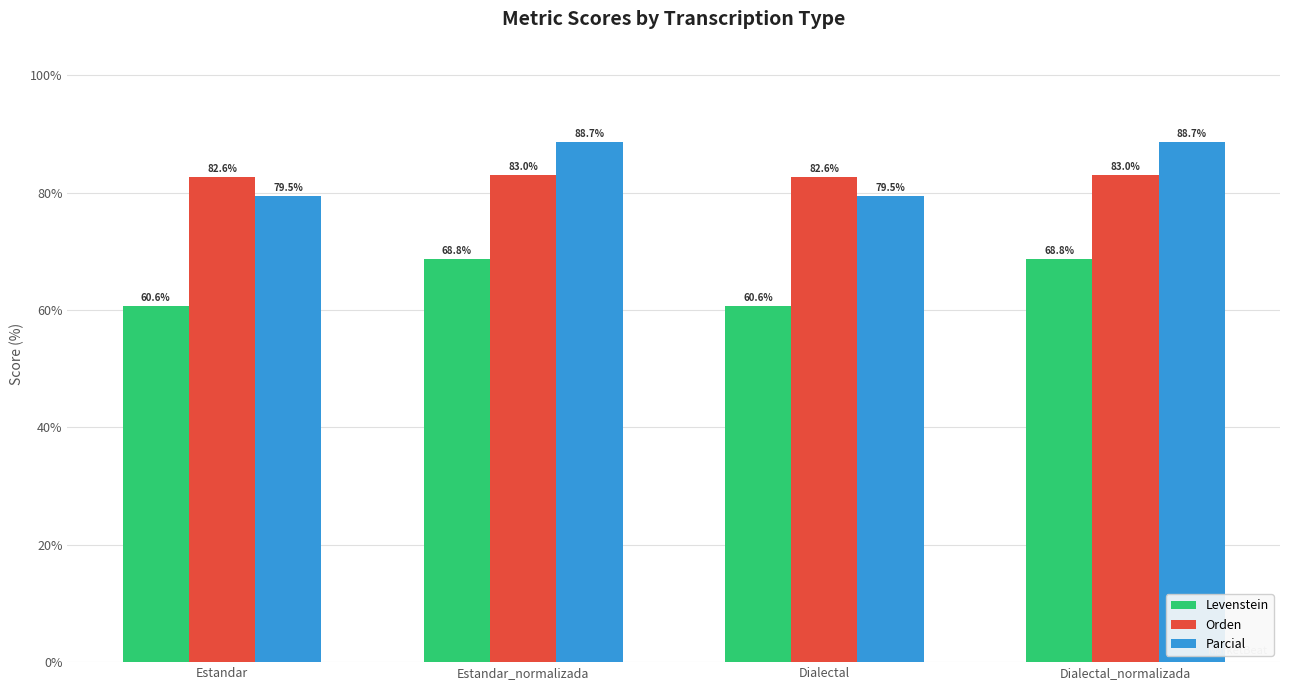

What is the minimum value shown in the chart?

60.6